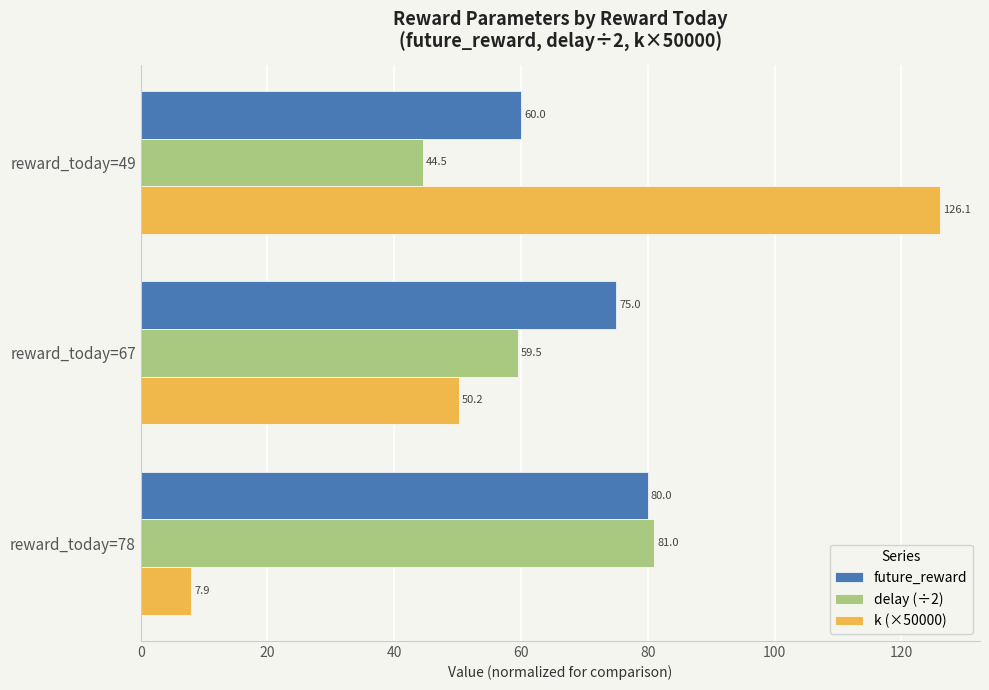

At which label does k (×50000) reach its peak?

reward_today=49